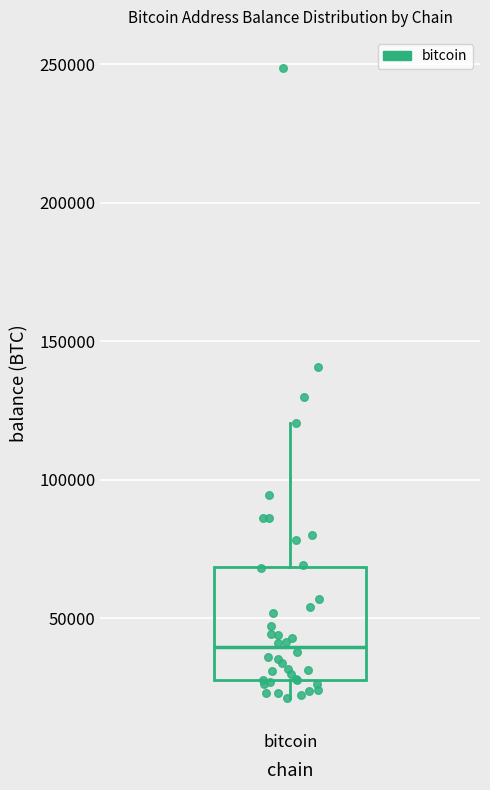

Read this box plot against the y-axis: the position of the median line, the range covered by the box, and the ends of both whiskers. The values are not printed on the chart, so give them approximately, as read against the axis.

median 40000, box 25000 to 70000, whiskers 20000 to 120000